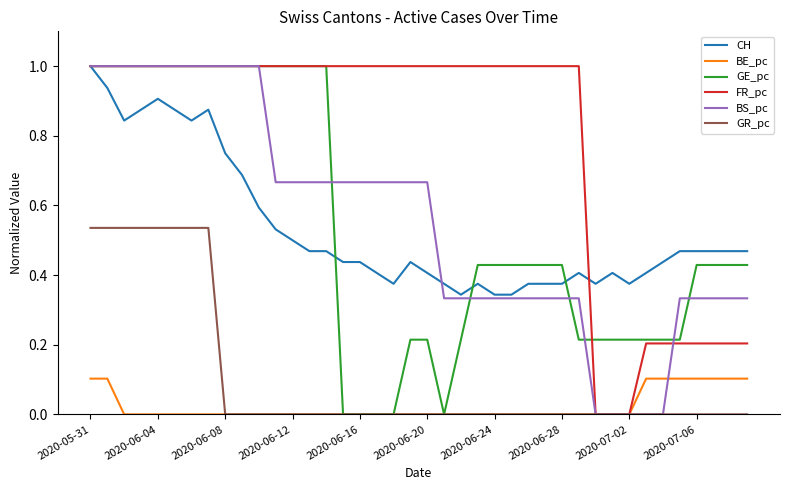

What is the maximum value shown in the chart?

1.0